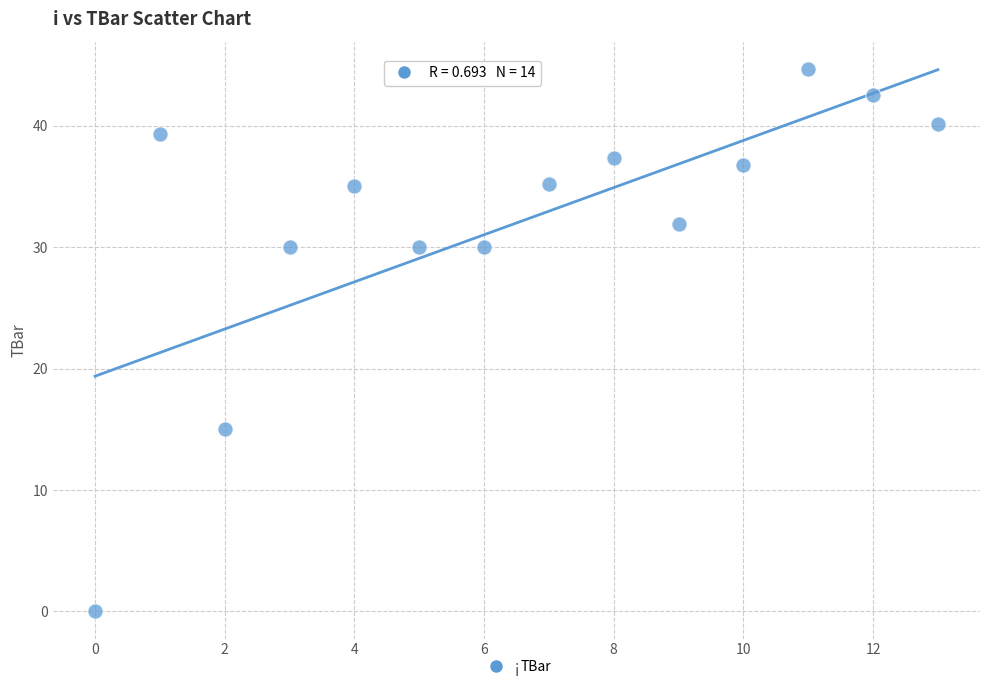

What Y value in the scatter plot is closest to 22?

15.0